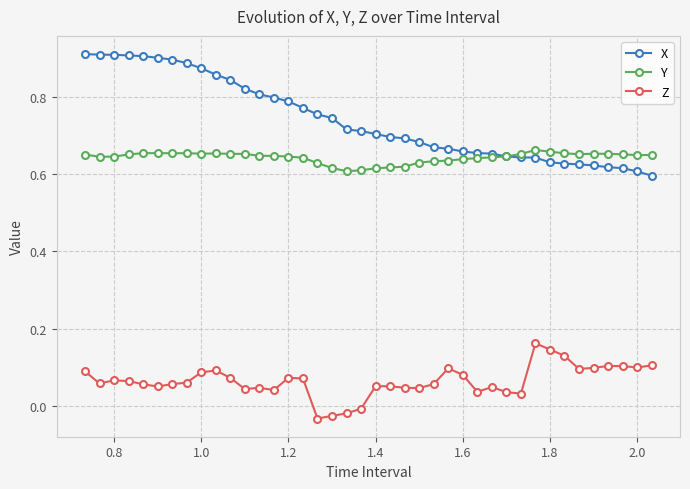

Count the number of data series in this chart.

3